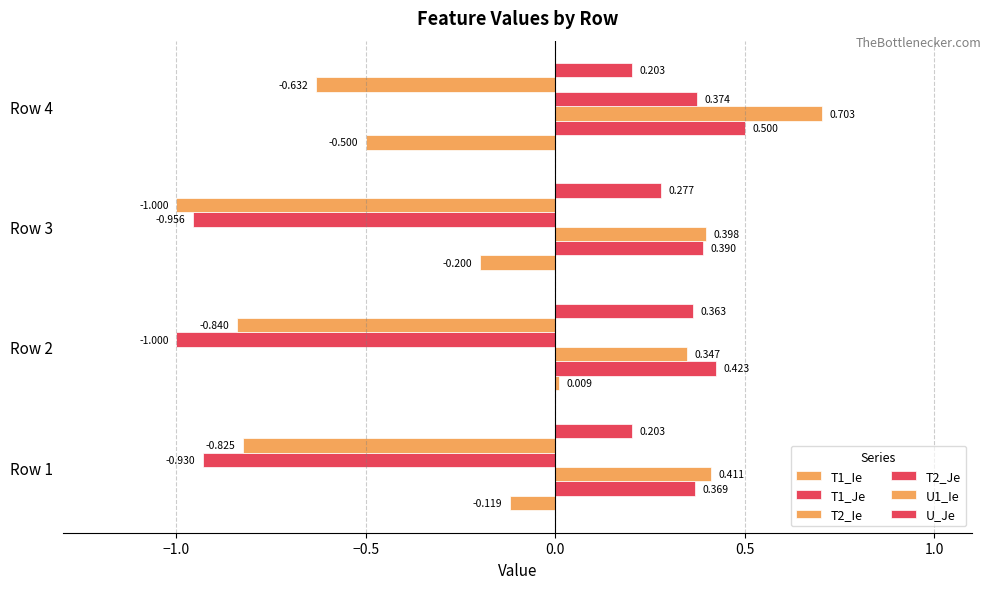

How many data points in T1_Ie are above 0?

1